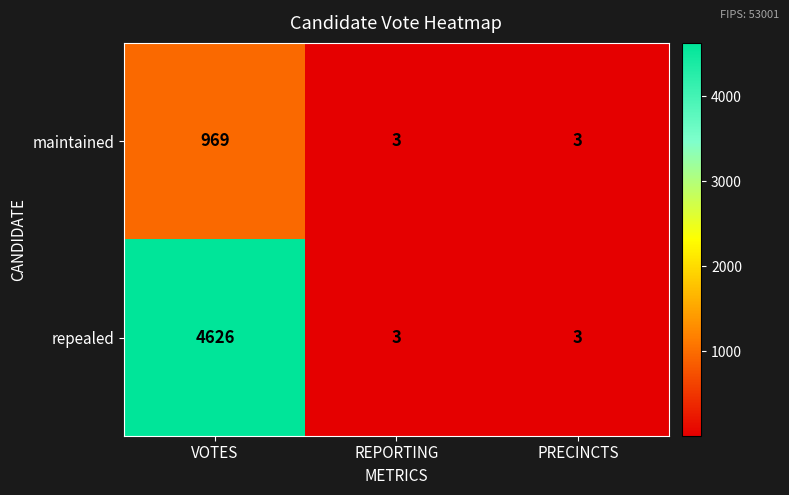

What is the total value across all series at PRECINCTS?

6